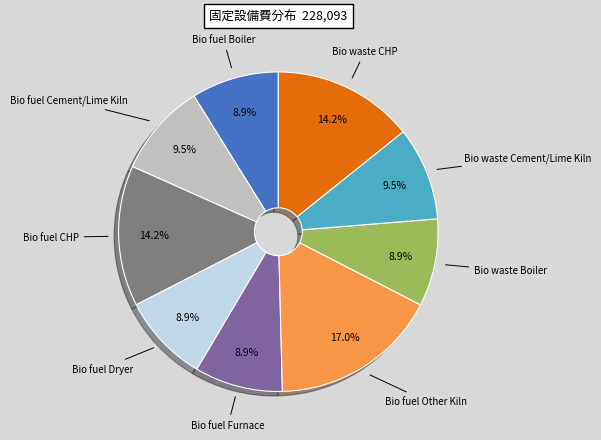

To the nearest percent, what is the difference between the Bio waste Boiler and Bio fuel Cement/Lime Kiln slice percentages?

1%